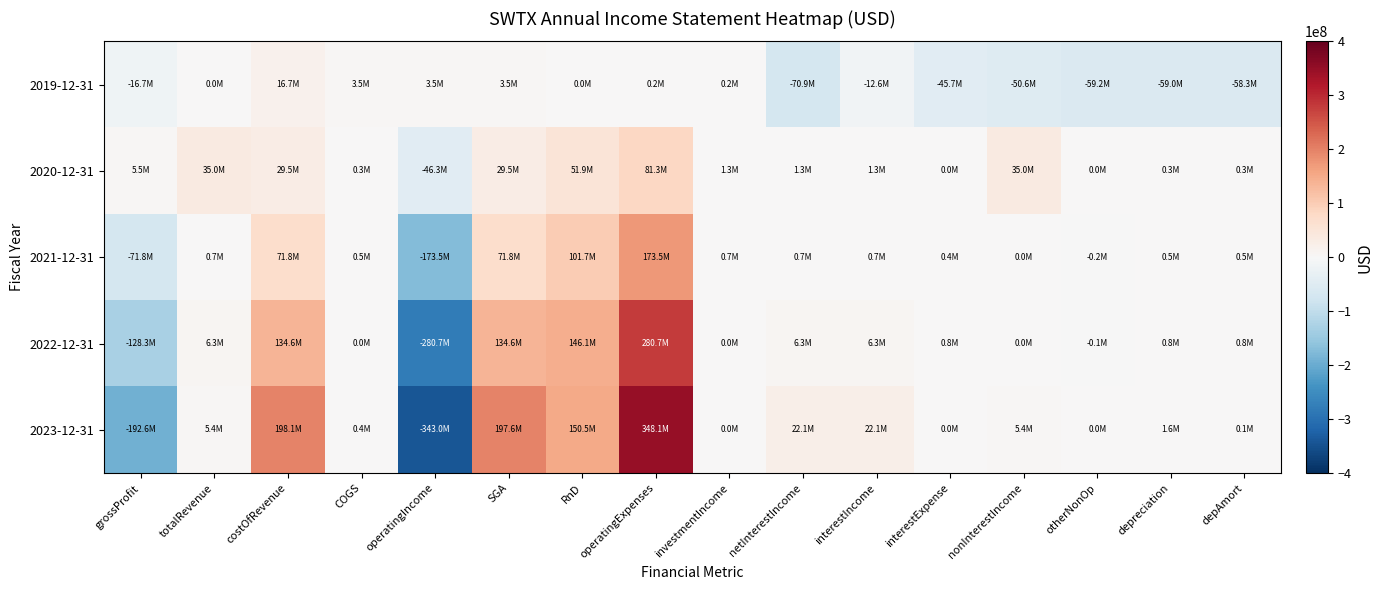

Which series has the largest total across all categories?

2023-12-31